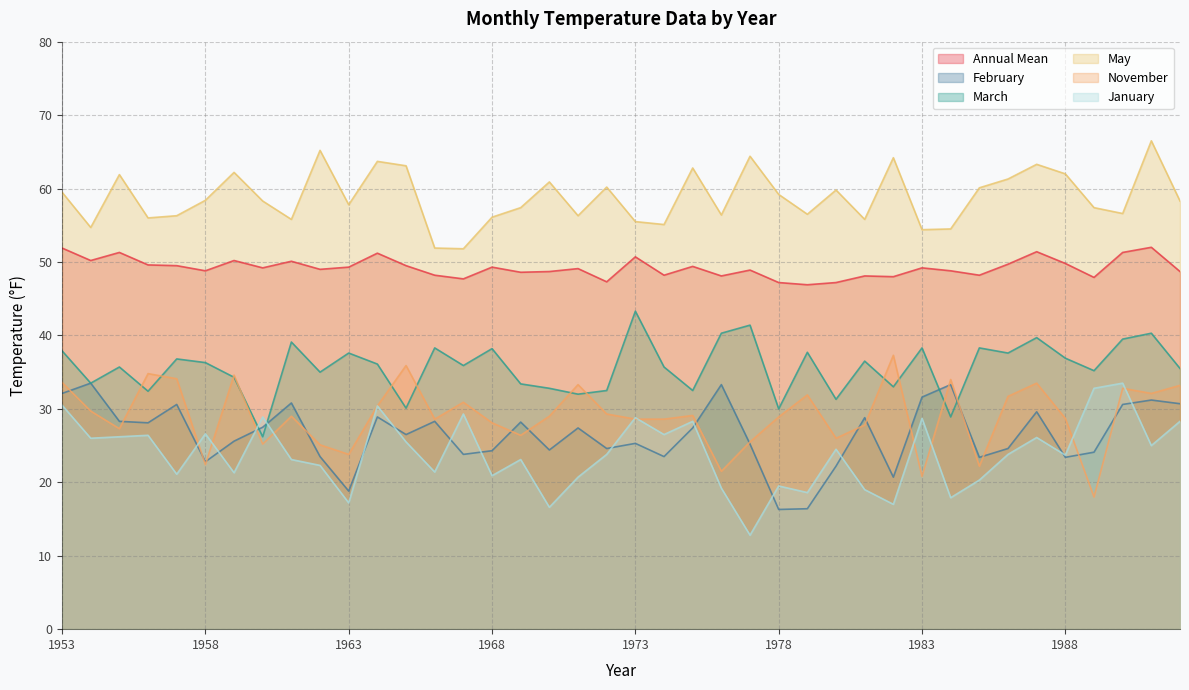

Reading right to left, transcribe all the data shown in this chart.

col_12: 48.7	52.0	51.3	47.9	49.8	51.4	49.7	48.2	48.8	49.2	48.0	48.1	47.2	46.9	47.2	48.9	48.1	49.4	48.2	50.7	47.3	49.1	48.7	48.6	49.3	47.7	48.2	49.5	51.2	49.3	49.0	50.1	49.2	50.2	48.8	49.5	49.6	51.3	50.2	51.9
col_2: 30.7	31.2	30.6	24.1	23.4	29.6	24.6	23.4	33.3	31.6	20.7	28.8	22.2	16.4	16.3	25.2	33.3	27.4	23.5	25.3	24.6	27.4	24.4	28.2	24.3	23.8	28.3	26.5	28.9	18.8	23.5	30.8	27.5	25.6	22.8	30.6	28.1	28.3	33.5	32.1
col_3: 35.5	40.3	39.5	35.2	36.9	39.7	37.6	38.3	28.9	38.3	33.0	36.5	31.3	37.7	30.0	41.4	40.3	32.5	35.7	43.3	32.5	32.0	32.8	33.4	38.2	35.9	38.3	30.1	36.1	37.6	35.0	39.1	26.2	34.3	36.3	36.8	32.4	35.7	33.5	37.9
col_5: 58.3	66.5	56.6	57.4	62.0	63.3	61.3	60.1	54.5	54.4	64.2	55.8	59.8	56.5	59.2	64.4	56.4	62.8	55.1	55.5	60.2	56.3	60.9	57.4	56.1	51.8	51.9	63.1	63.7	57.8	65.2	55.8	58.3	62.2	58.4	56.3	56.0	61.9	54.7	59.5
col_11: 33.2	32.1	32.8	18.0	28.7	33.5	31.7	22.2	34.0	20.8	37.3	27.8	26.0	31.9	28.9	25.5	21.5	29.1	28.6	28.6	29.3	33.3	29.0	26.4	28.1	30.9	28.6	35.9	30.4	23.8	25.1	29.0	25.2	34.6	22.4	34.1	34.8	27.3	29.7	33.6
col_1: 28.3	25.0	33.5	32.8	23.7	26.1	23.8	20.3	17.9	28.7	17.0	19.0	24.5	18.6	19.5	12.8	19.2	28.3	26.5	28.8	23.8	20.7	16.6	23.1	20.9	29.3	21.4	25.5	30.4	17.2	22.3	23.1	28.9	21.3	26.6	21.1	26.4	26.2	26.0	30.5